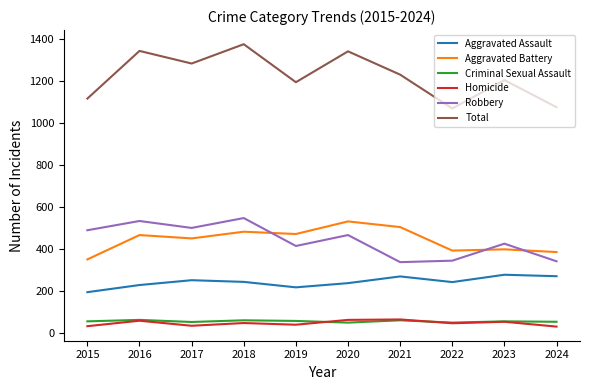

Which series changed the most between 2021 and 2024?

Total